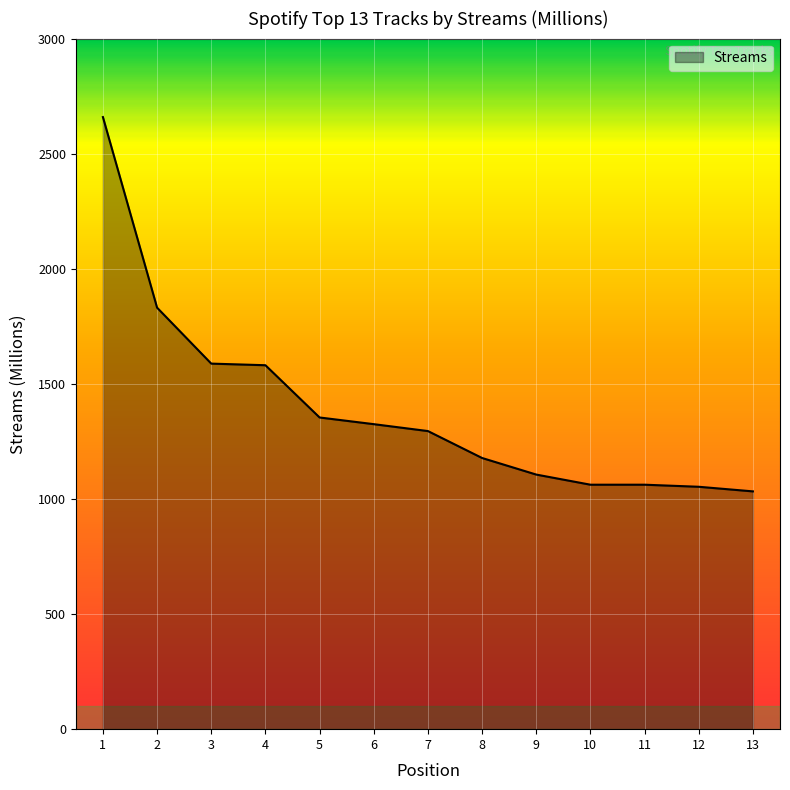

What is the difference between the maximum and minimum values?

1626